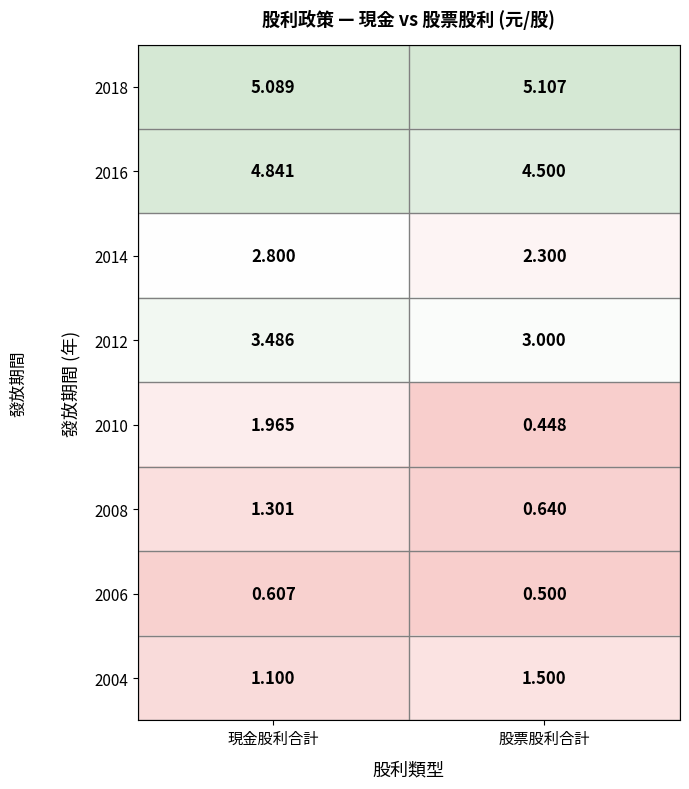

At which category is the sum across all series the highest?

現金股利合計